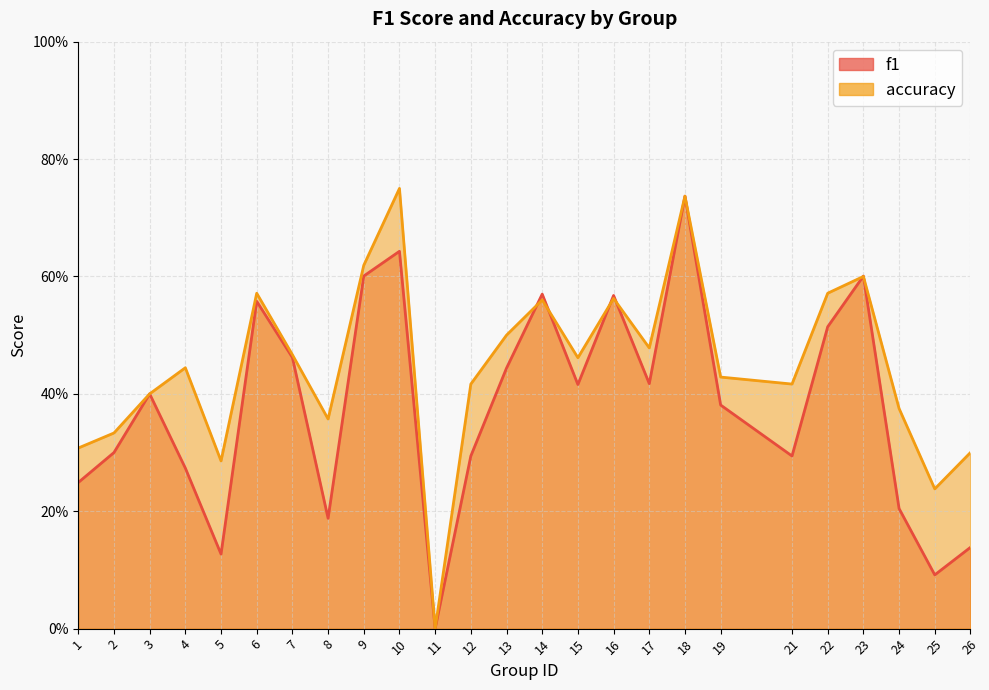

What is the total value across all series at 5?

0.4